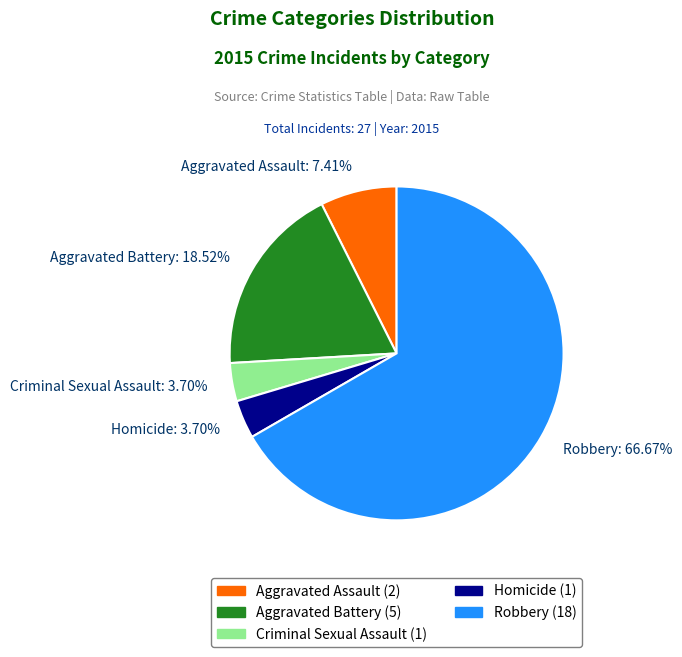

To the nearest percent, what is the difference between the Aggravated Battery and Aggravated Assault slice percentages?

11%